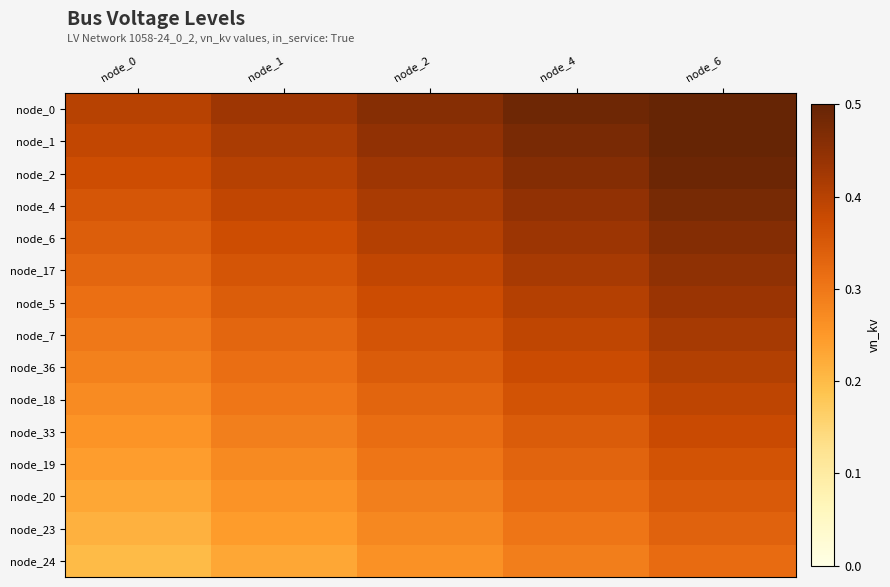

At how many categories does at least one series exceed 0?

5